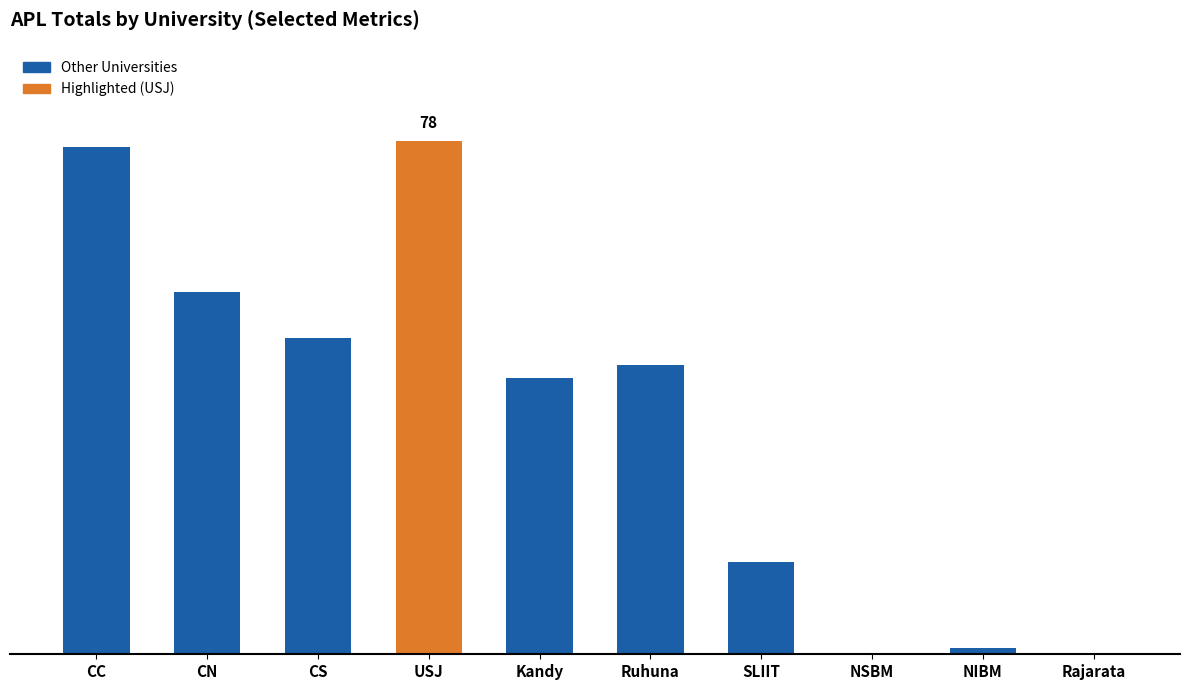

The chart shows a value of 21 at Ruhuna. True or false?

False